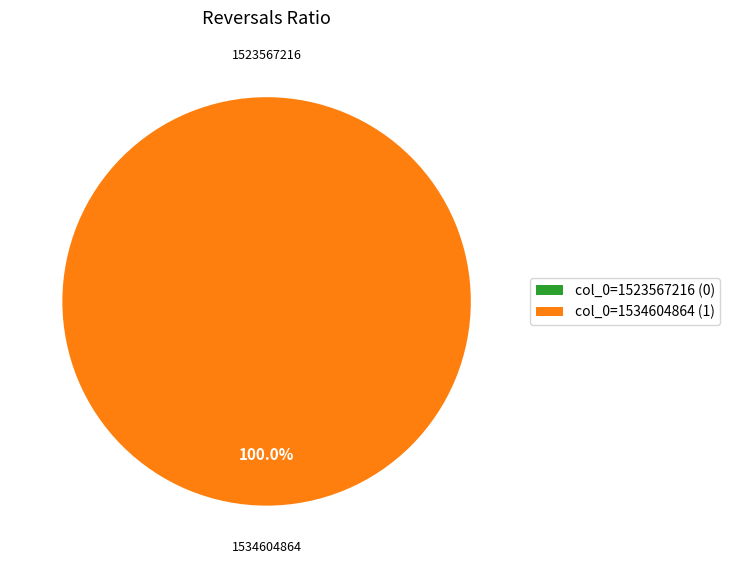

To the nearest percent, what is the combined percentage of 1523567216 and 1534604864?

100%